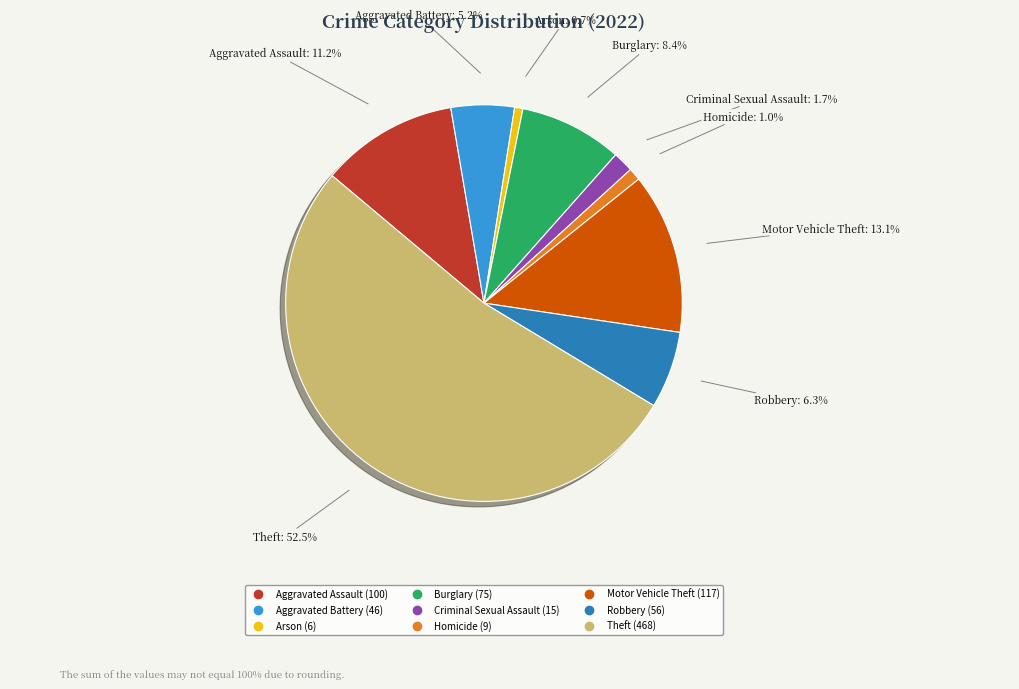

Does Criminal Sexual Assault represent more than half of the total?

No